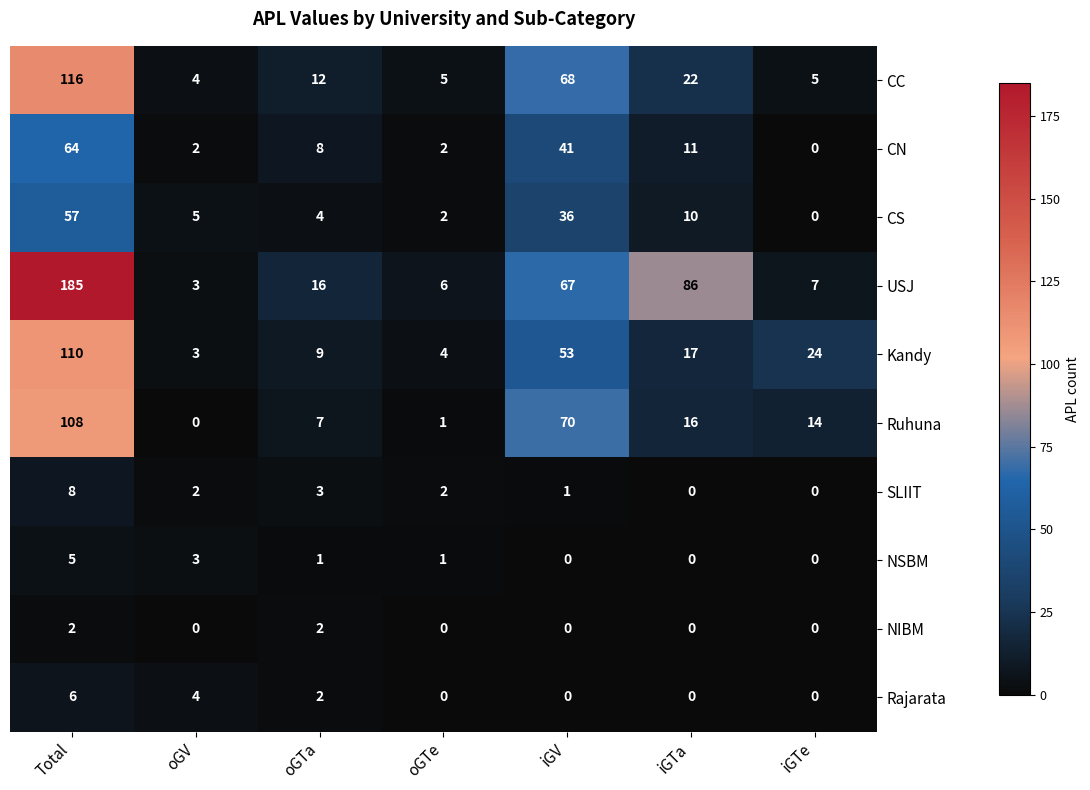

How many series are shown in this chart?

10